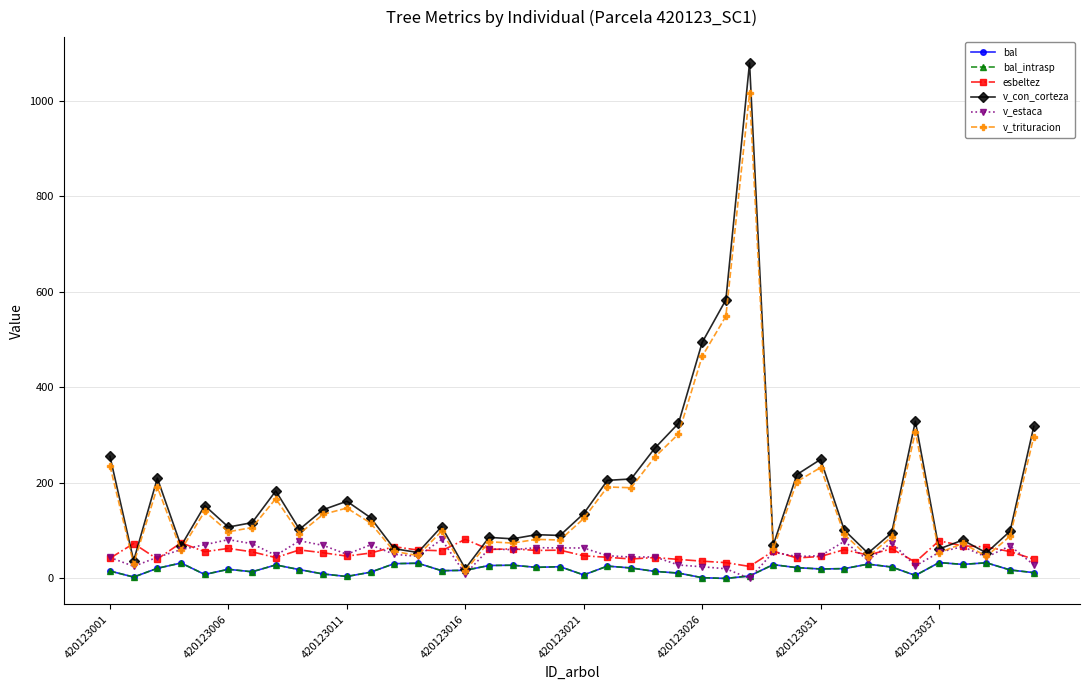

Does the chart have visible grid lines?

Yes